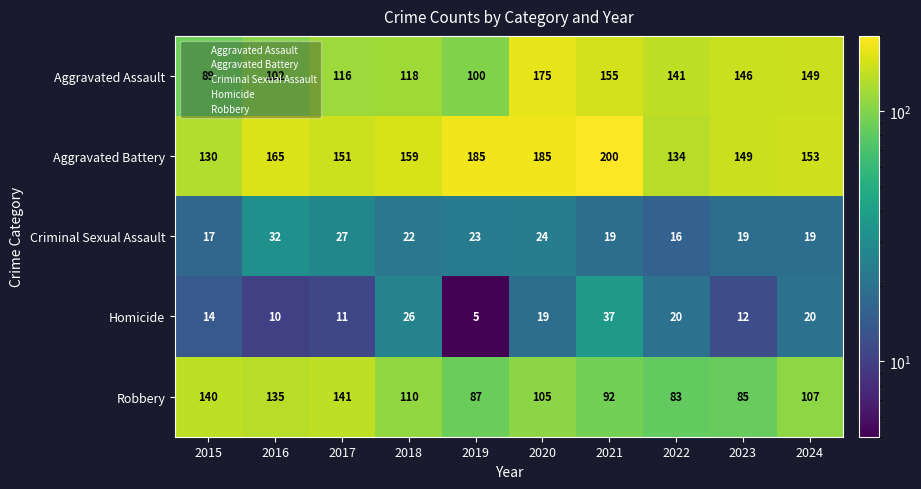

At how many categories does at least one series exceed 16?

10